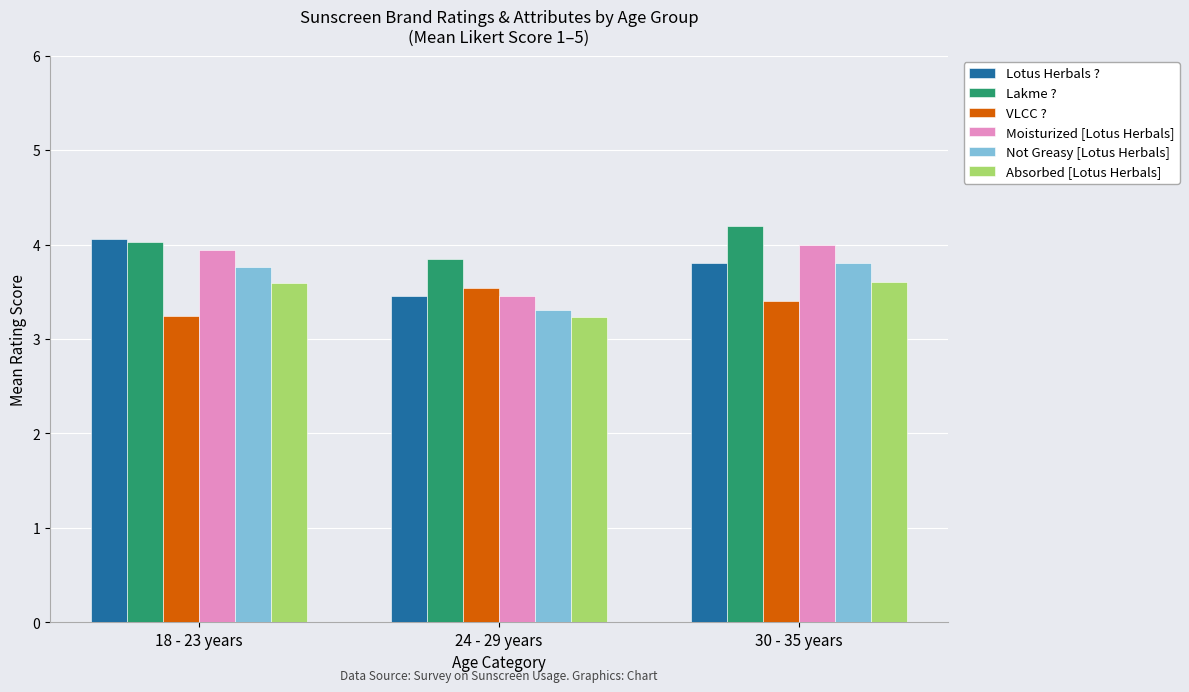

Read the Moisturized [Lotus Herbals] value at 18 - 23 years.

3.9